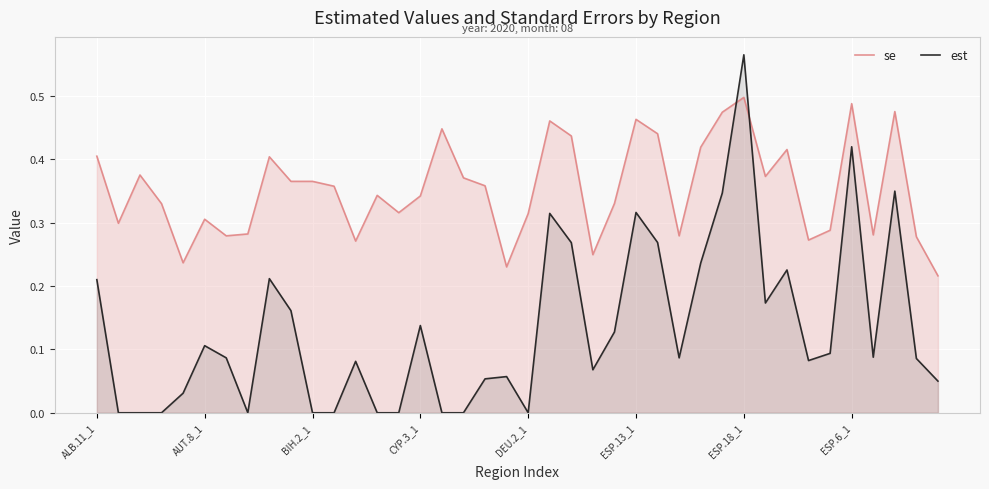

Does the chart display data point markers on the line(s)?

No